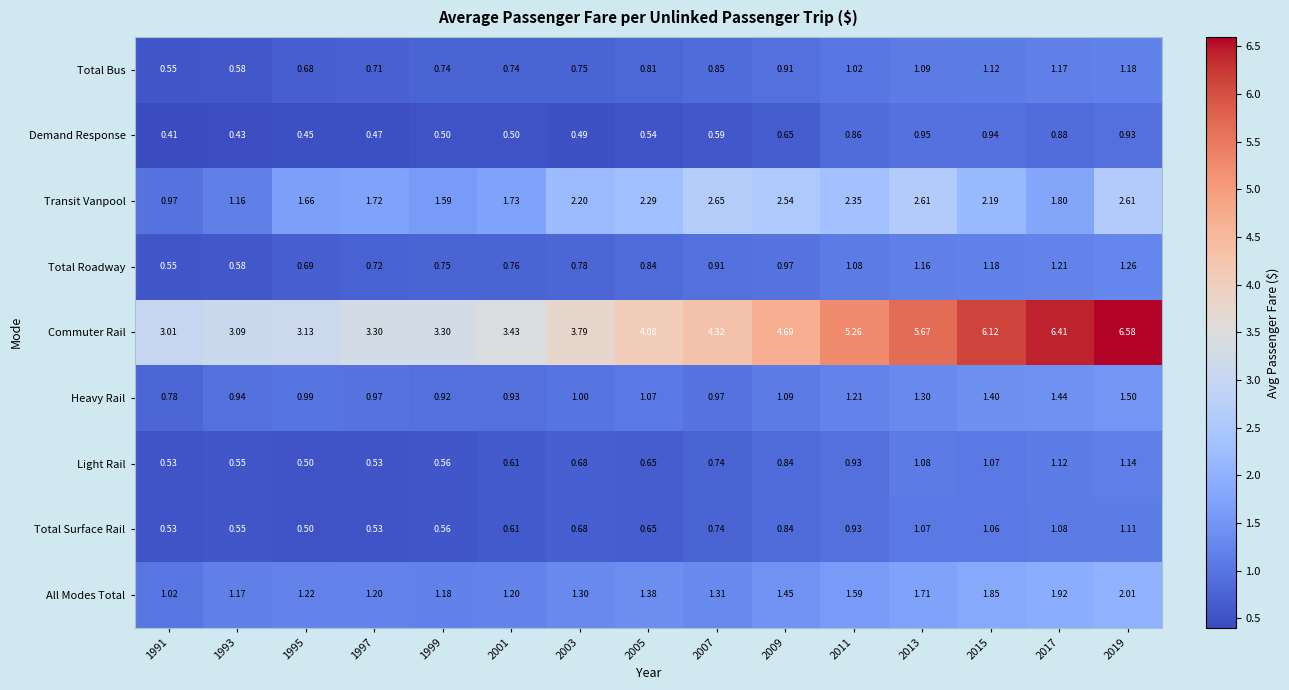

Between 2011 and 2017, which series saw the biggest shift?

Commuter Rail